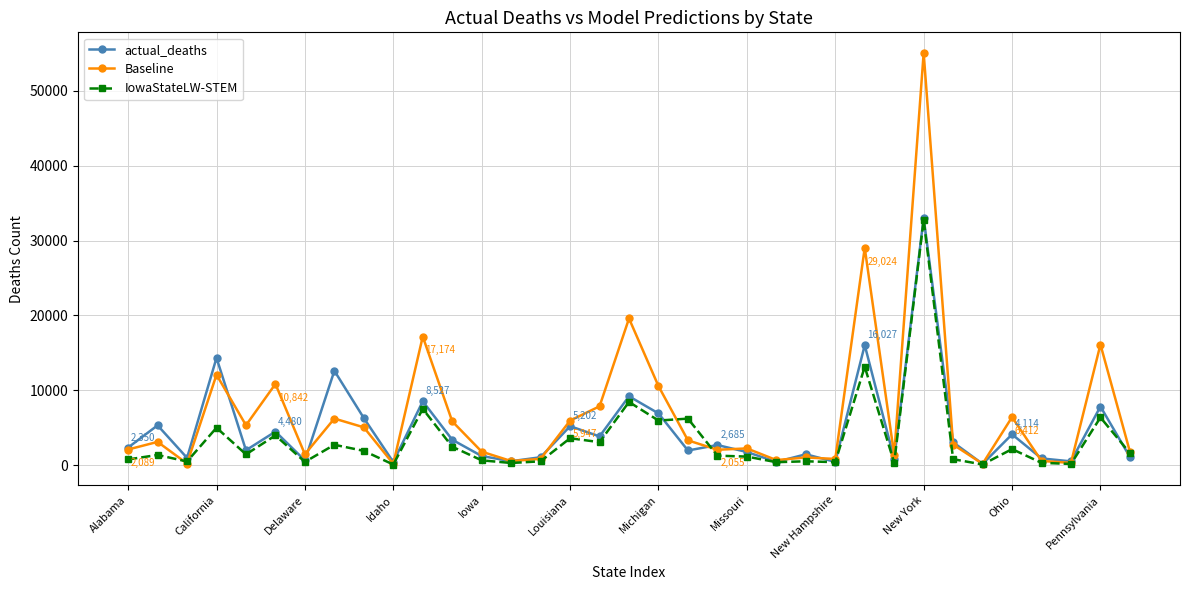

What is the highest value of the Baseline series?

55051.7